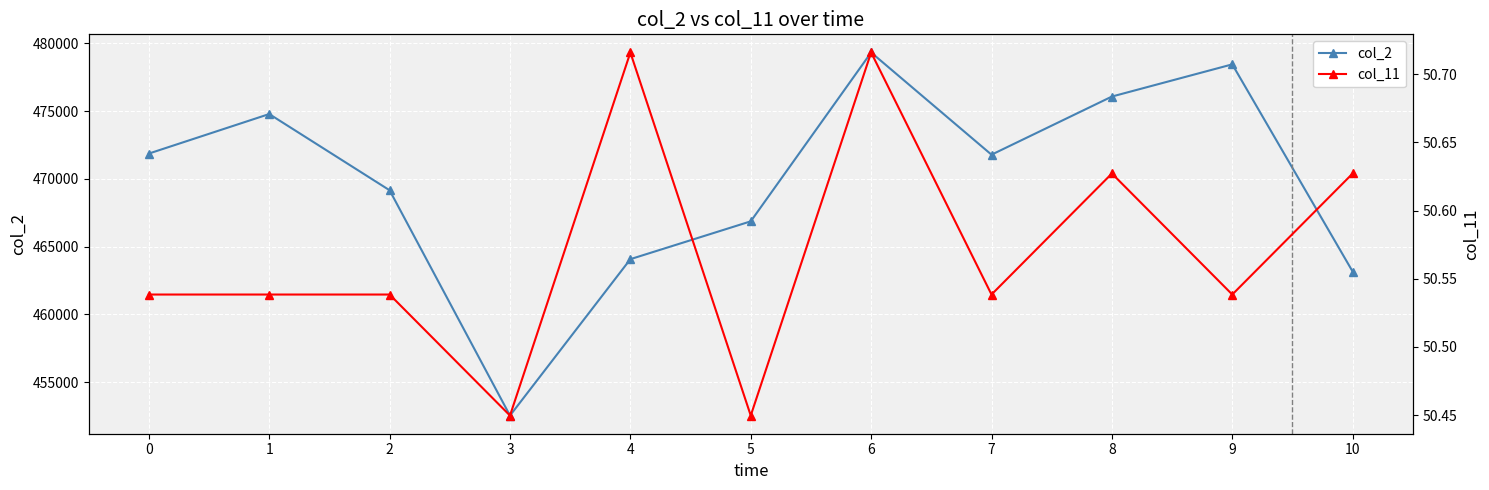

At which category does the chart reach its peak across all series?

6